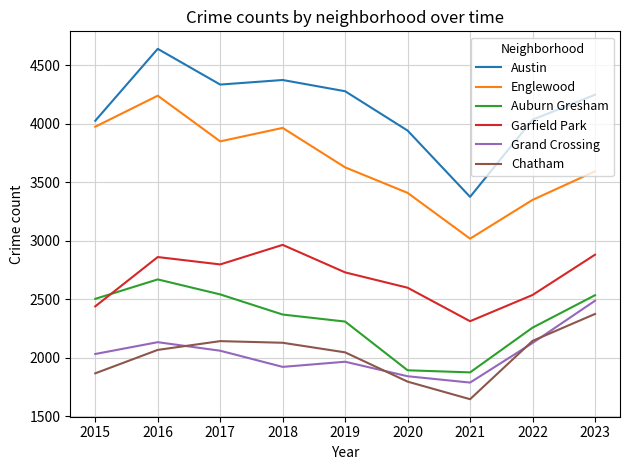

At which category is the sum across all series the highest?

2016